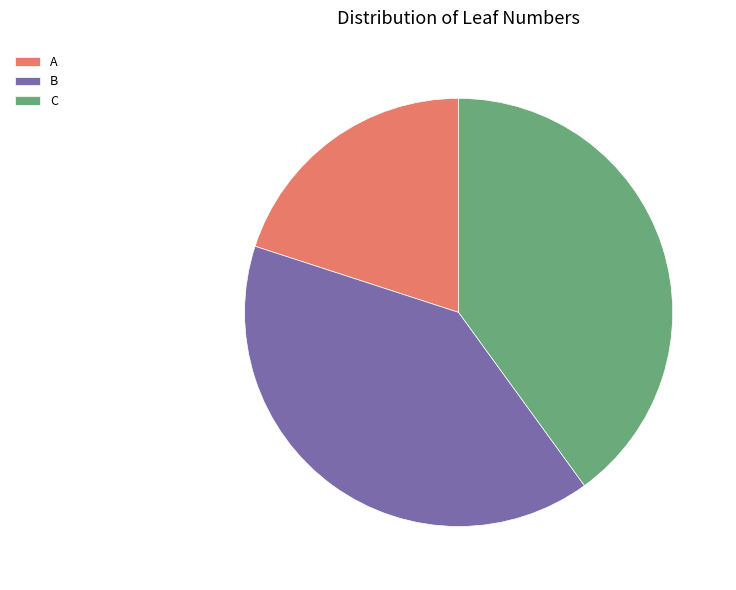

Approximately how many times larger is the value at C compared to B?

1.0